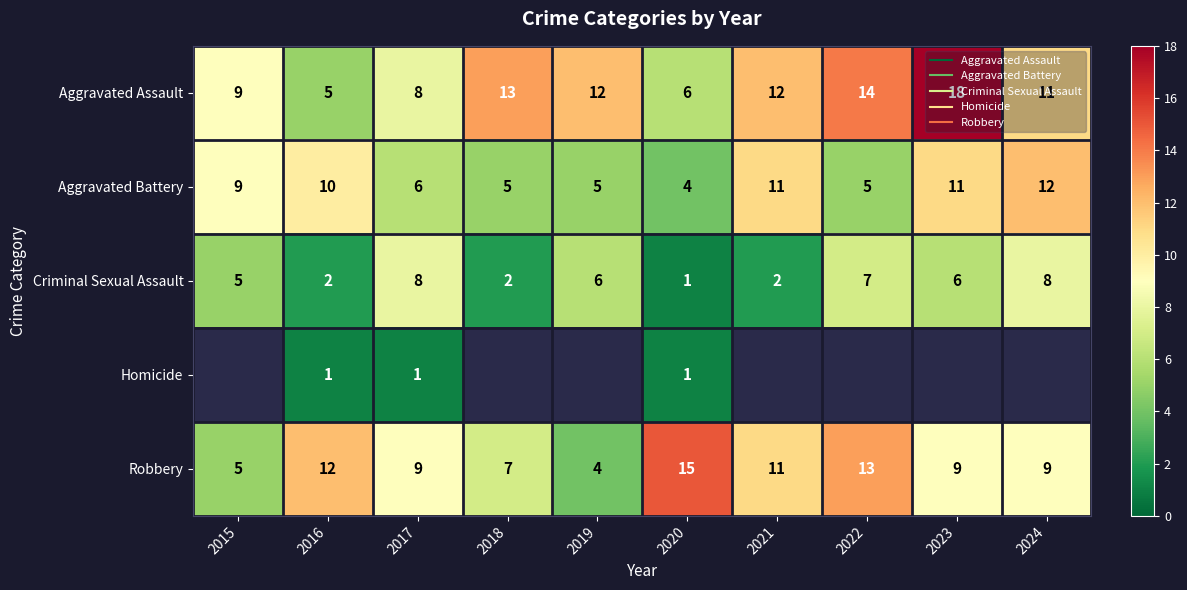

True or false: Aggravated Assault has a value of 14.0 at 2022.

True